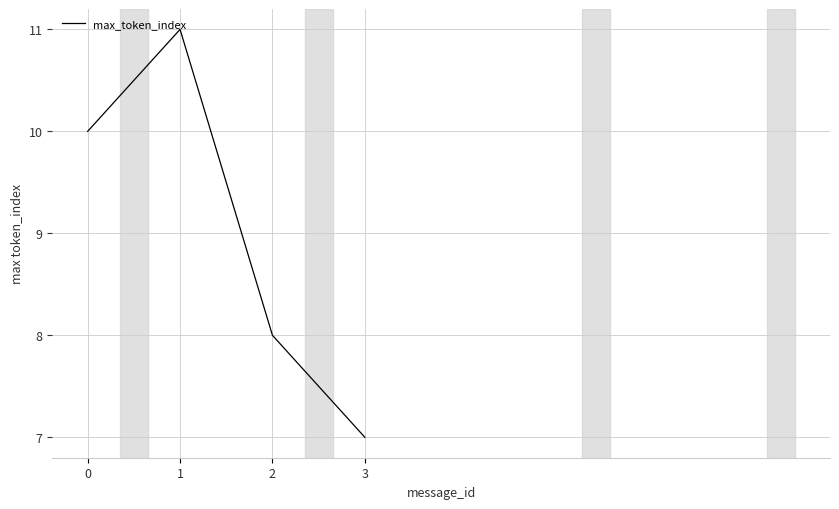

How many lines are shown in the chart?

1